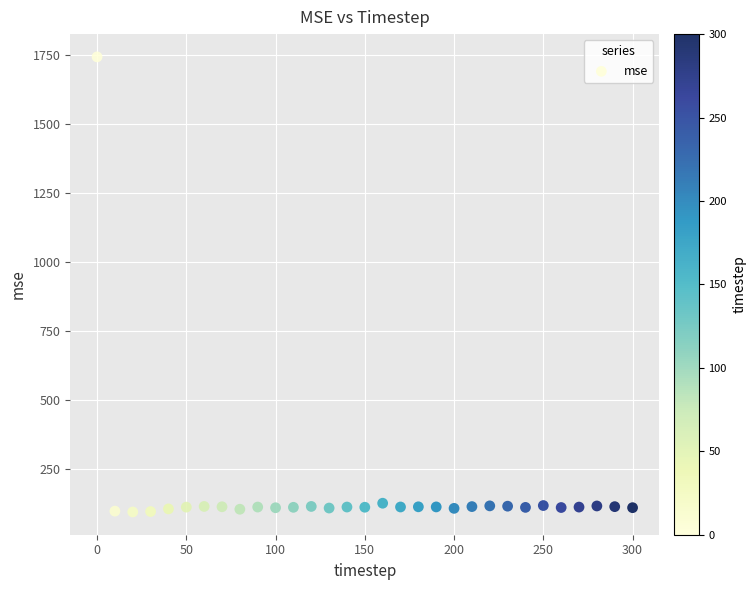

What is the range of X values (max minus min)?

300.0